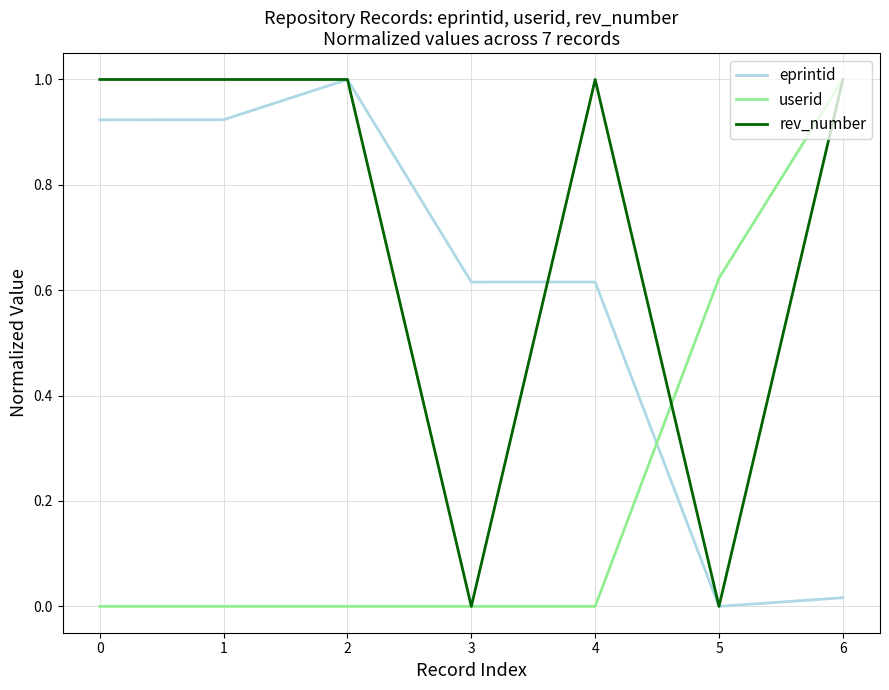

Between 4 and 6, which series saw the biggest shift?

userid